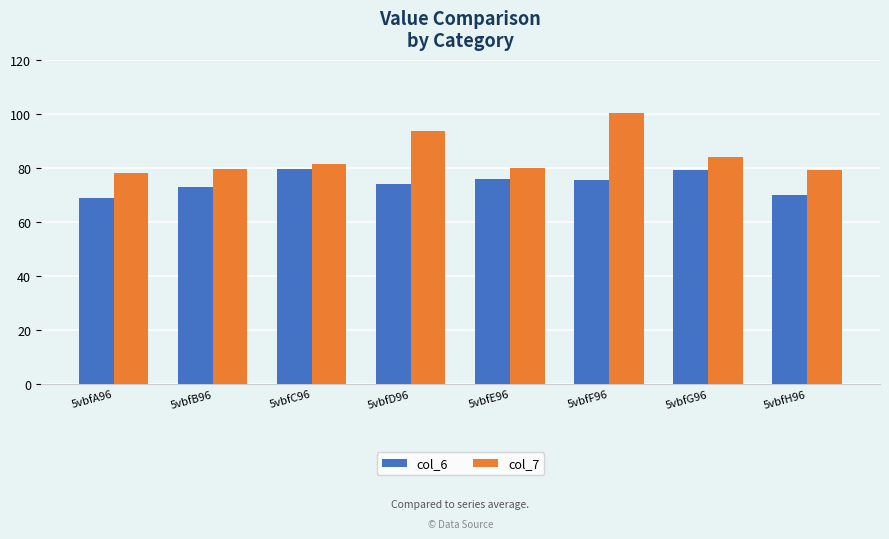

What is the total value across all series at 5vbfC96?

161.2